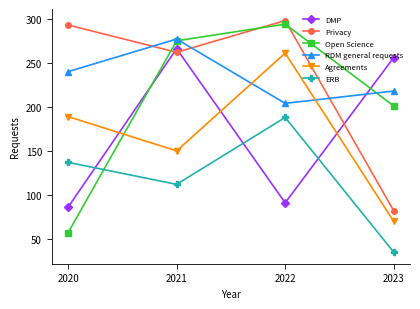

What is the difference between the RDM general requests values at 2021 and 2020?

37